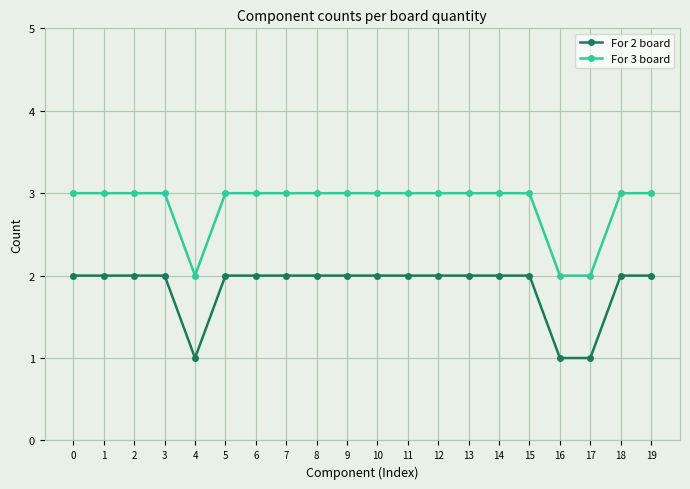

How many series are shown in this chart?

2